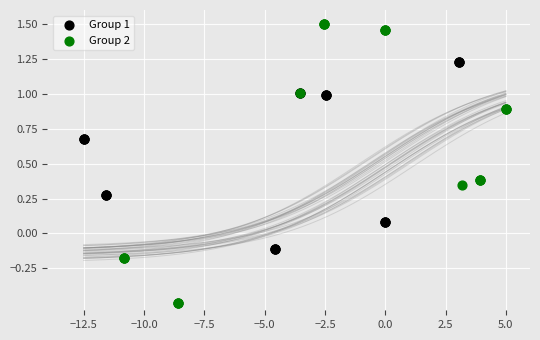

Which series contains the lowest Y value?

Group 2